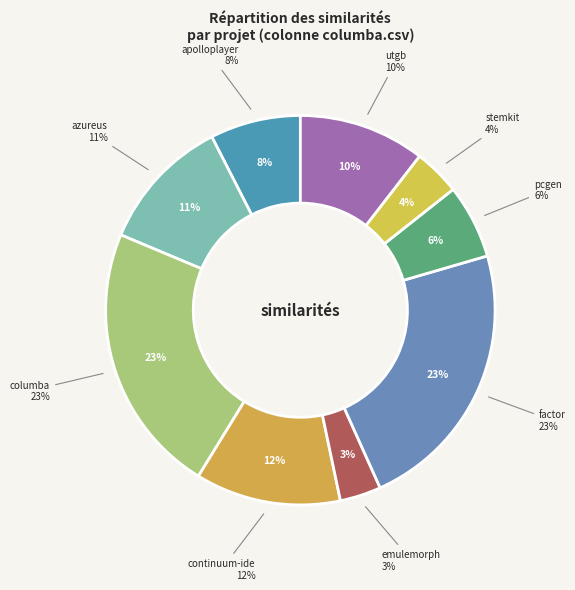

The emulemorph.csv slice represents 3% of the pie. True or false?

True